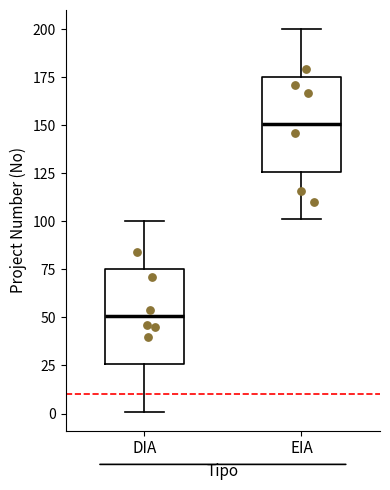

Reading left to right, transcribe this box plot: for each box, give where its median line is, the range the box spans, and where its two whiskers end, as read against the y-axis. The values are not printed on the chart, so give them approximately, as read against the axis.

DIA: median 50, box 25 to 75, whiskers 0 to 100
EIA: median 150, box 125 to 175, whiskers 100 to 200